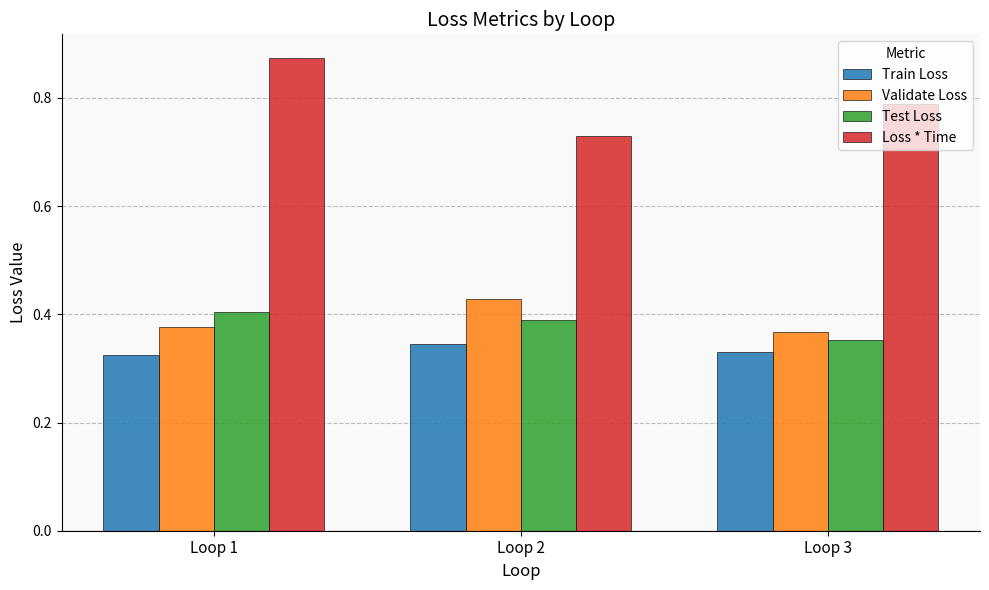

Which series has the largest total across all categories?

Loss * Time